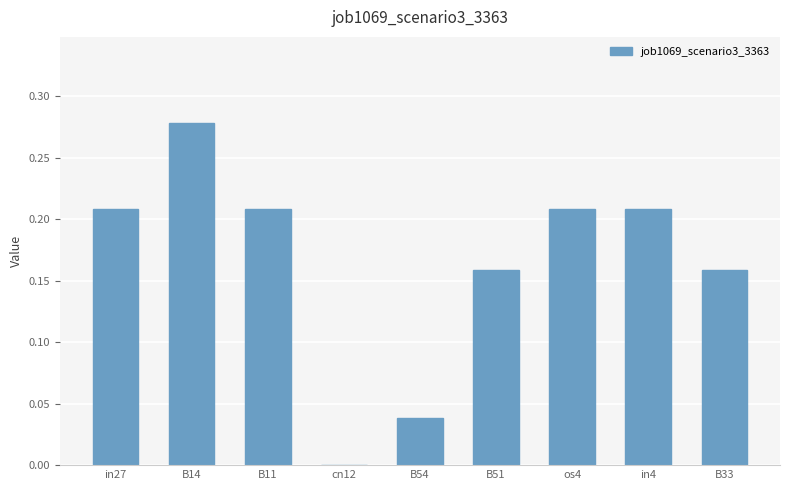

At which category does the chart reach its peak across all series?

B14